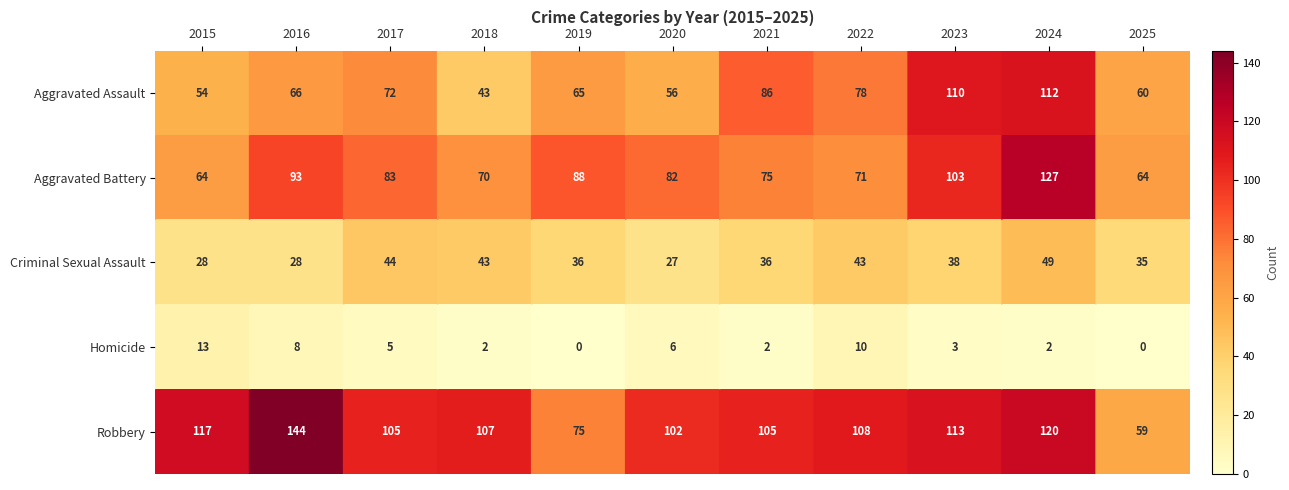

What is the difference between the maximum and minimum values in the Aggravated Assault series?

69